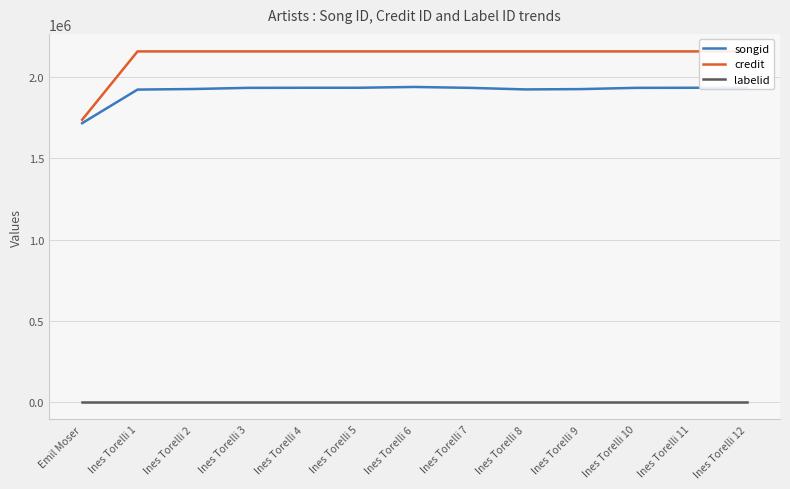

How many series are shown in this chart?

3